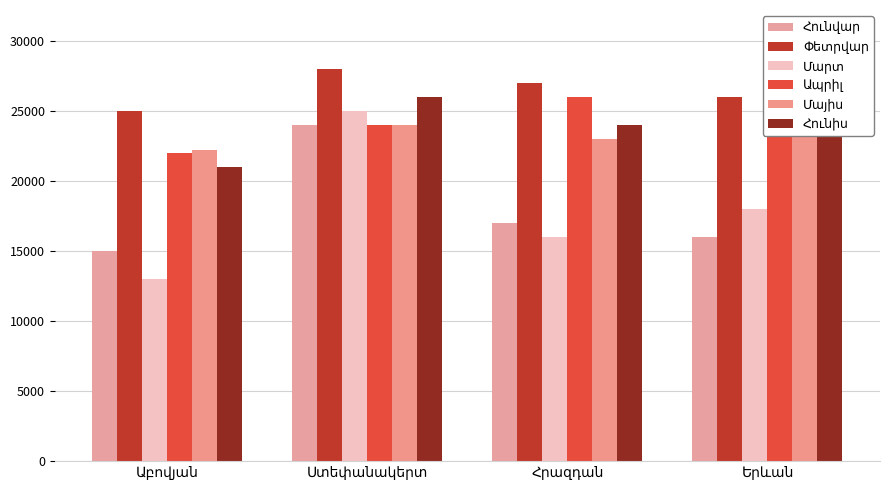

Which series has the largest total across all categories?

Փետրվար